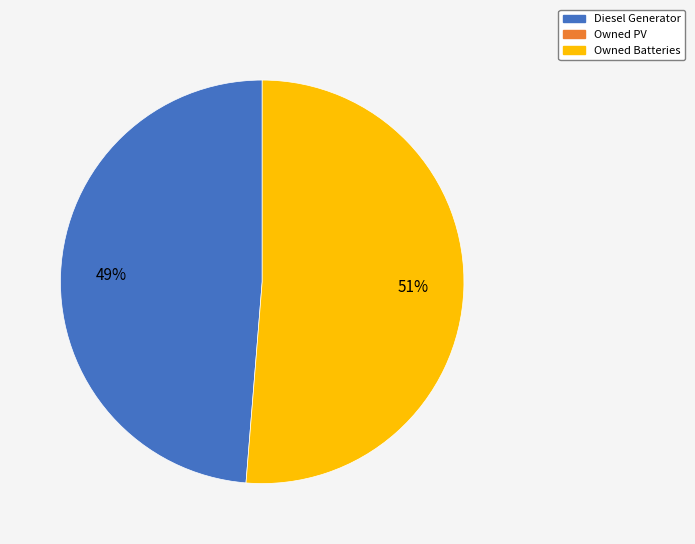

To the nearest percent, what is the average slice percentage?

50%